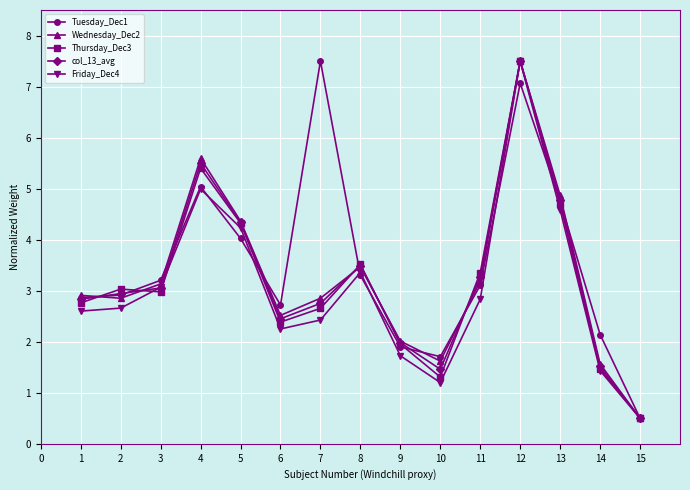

How many interior local peaks does the col_13_avg series have?

3